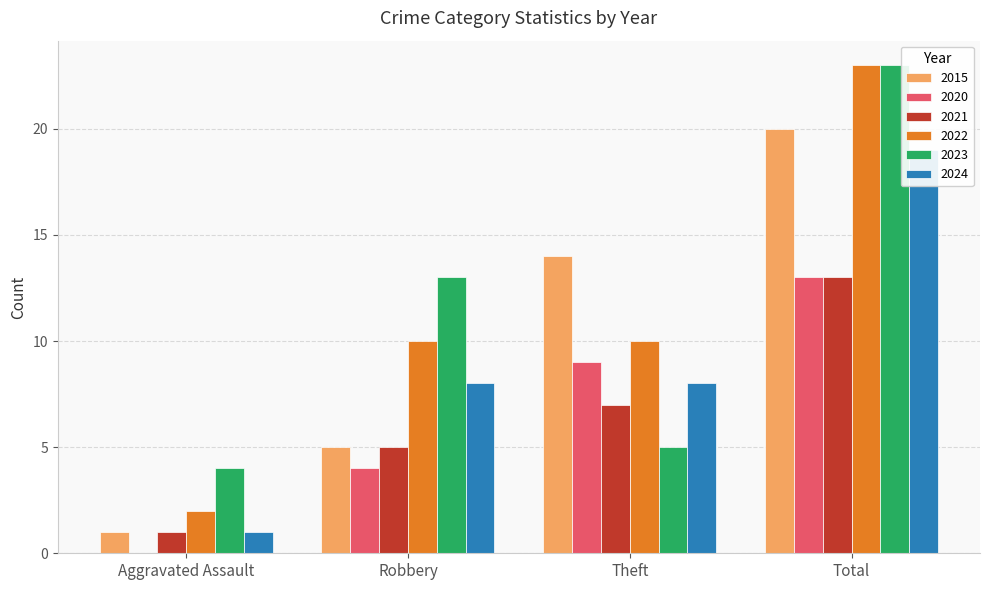

List the series in order of their peak value, lowest first.

2020, 2021, 2024, 2015, 2022, 2023